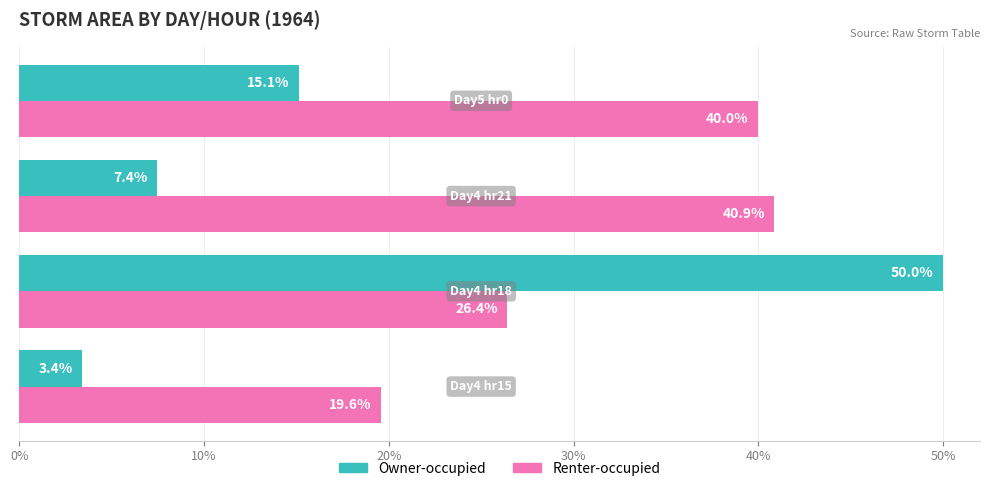

What are all the series names shown in the legend?

Owner-occupied, Renter-occupied